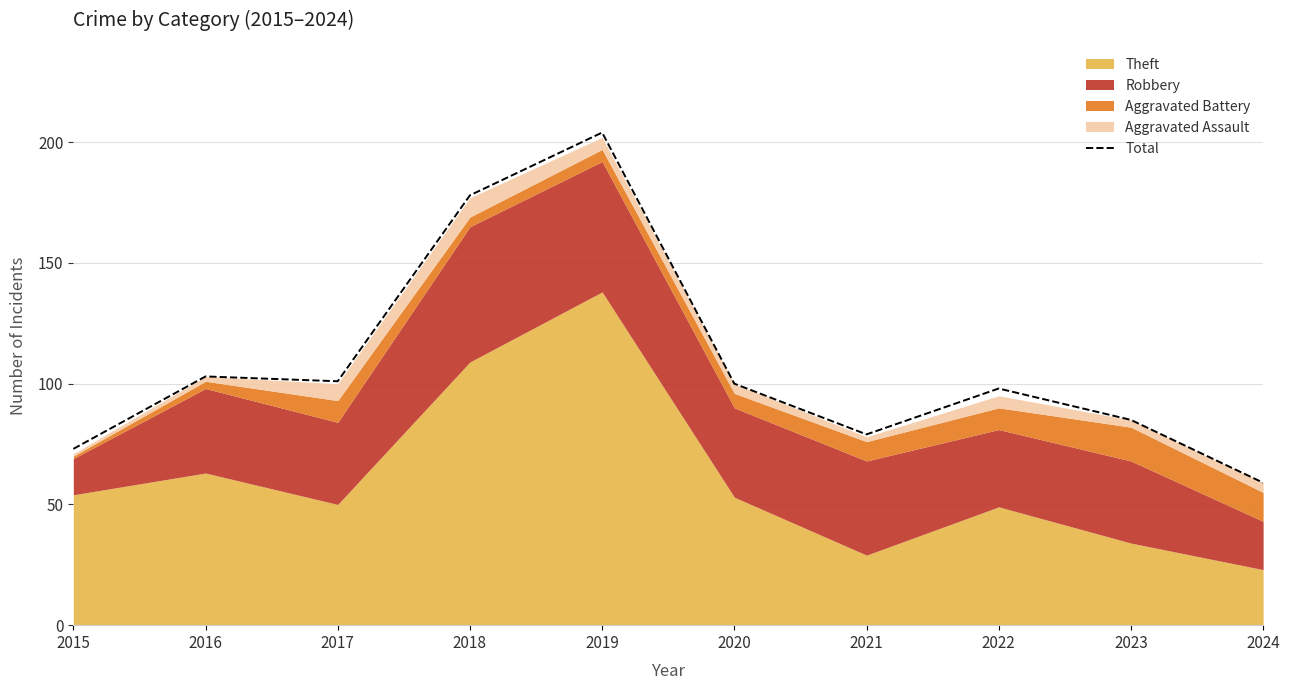

Rank the categories by value from highest to lowest.

2019, 2018, 2016, 2017, 2020, 2022, 2023, 2021, 2015, 2024